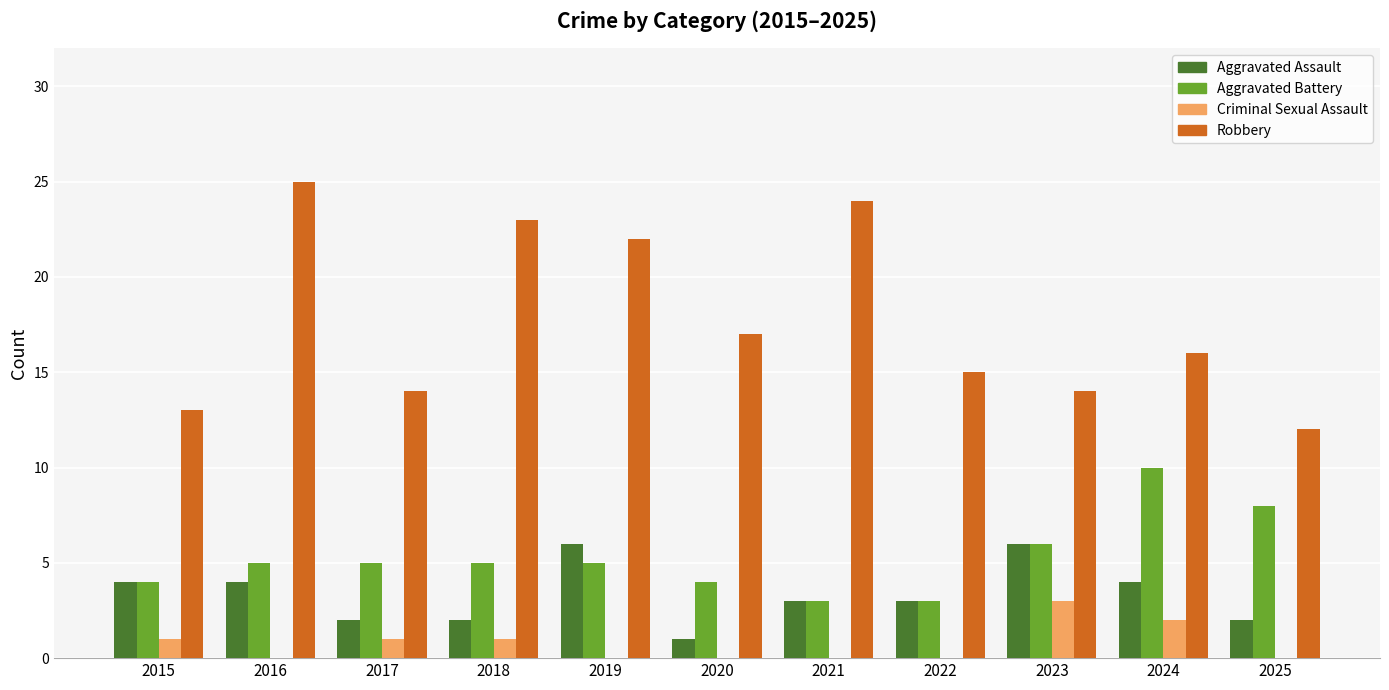

Which series has the largest total across all categories?

Robbery